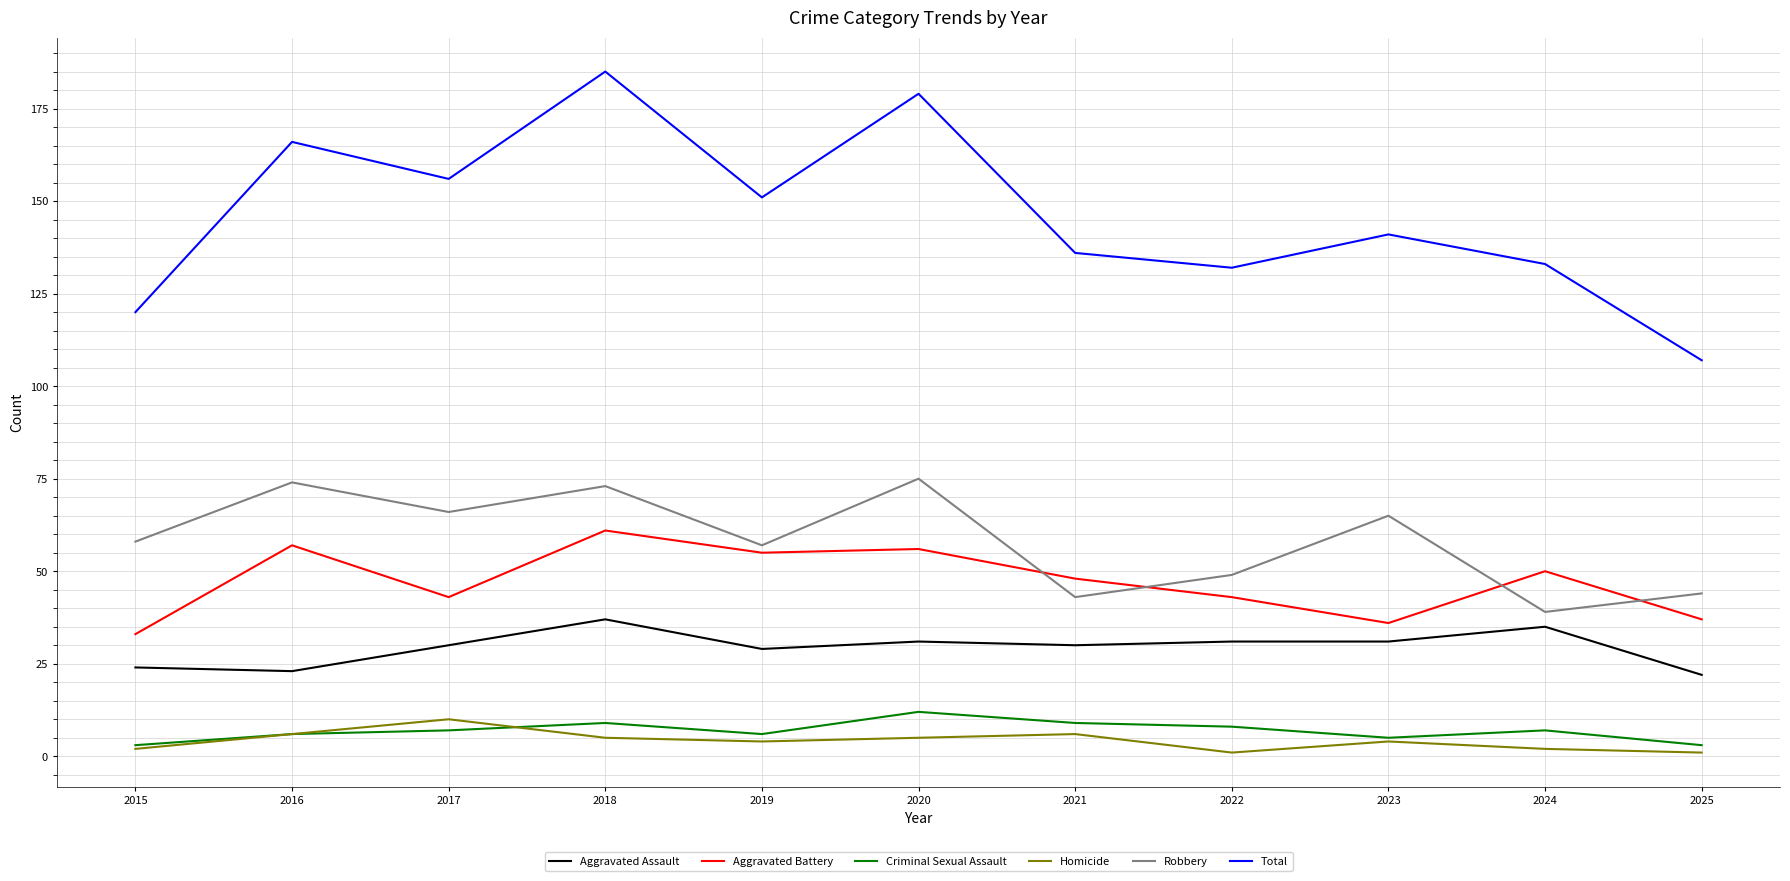

Between 2020 and 2024, which series saw the biggest shift?

Total